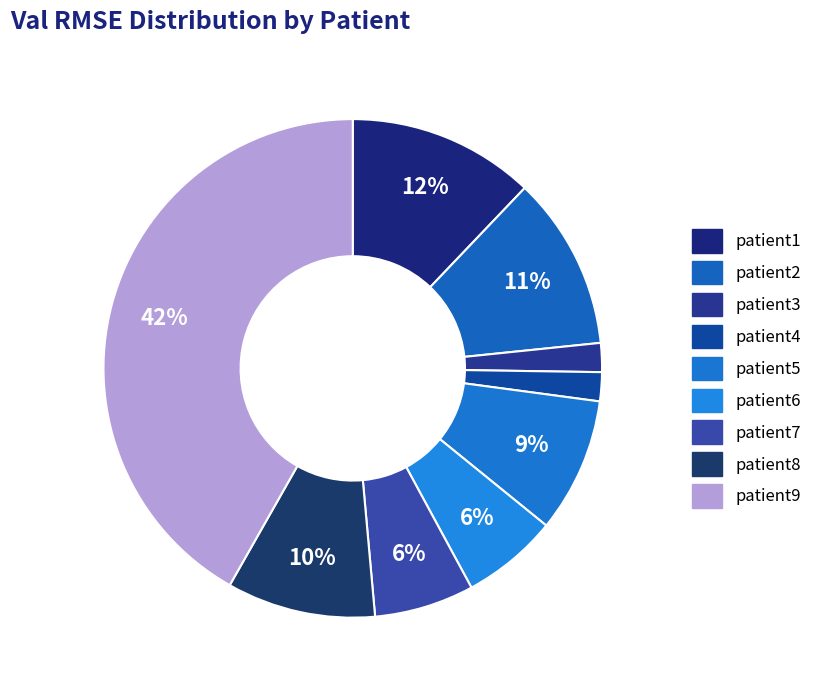

How many slices are in this pie chart?

9